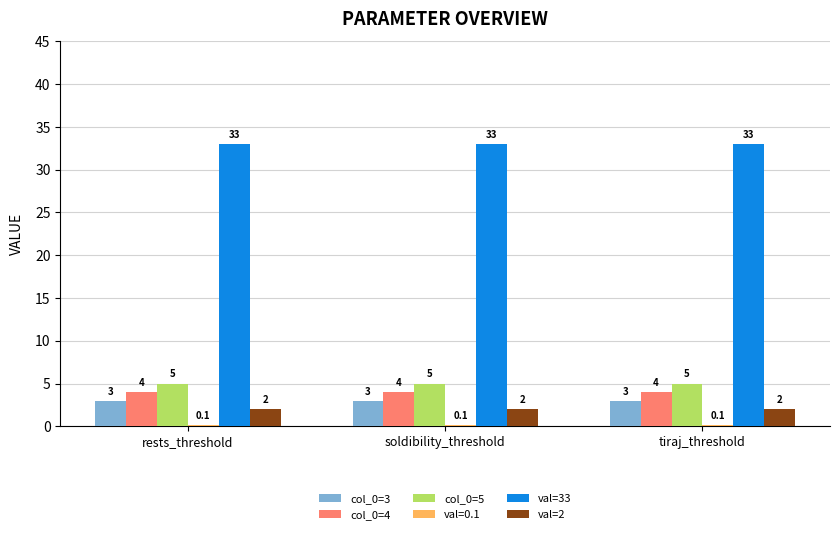

What is the spread (max minus min) of values at tiraj_threshold?

32.9